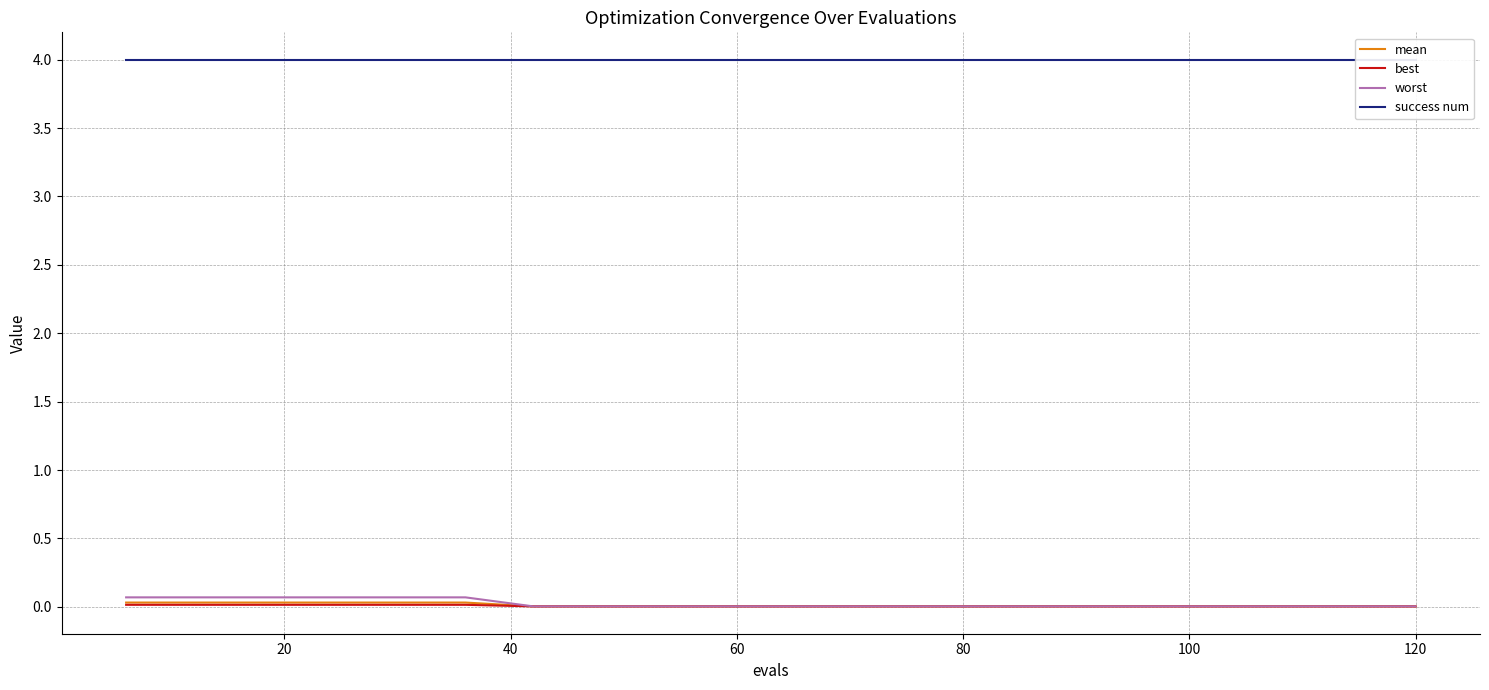

How many lines are shown in the chart?

4